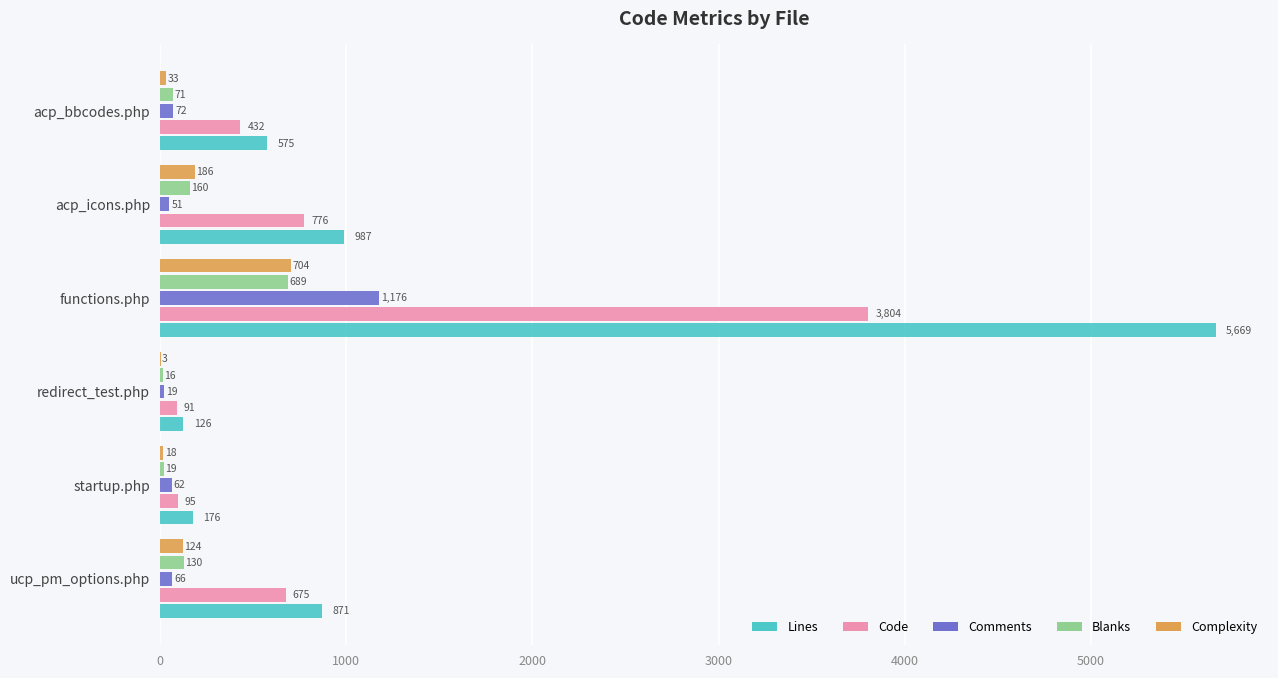

What is the approximate value of Lines at redirect_test.php, to the nearest 100?

100